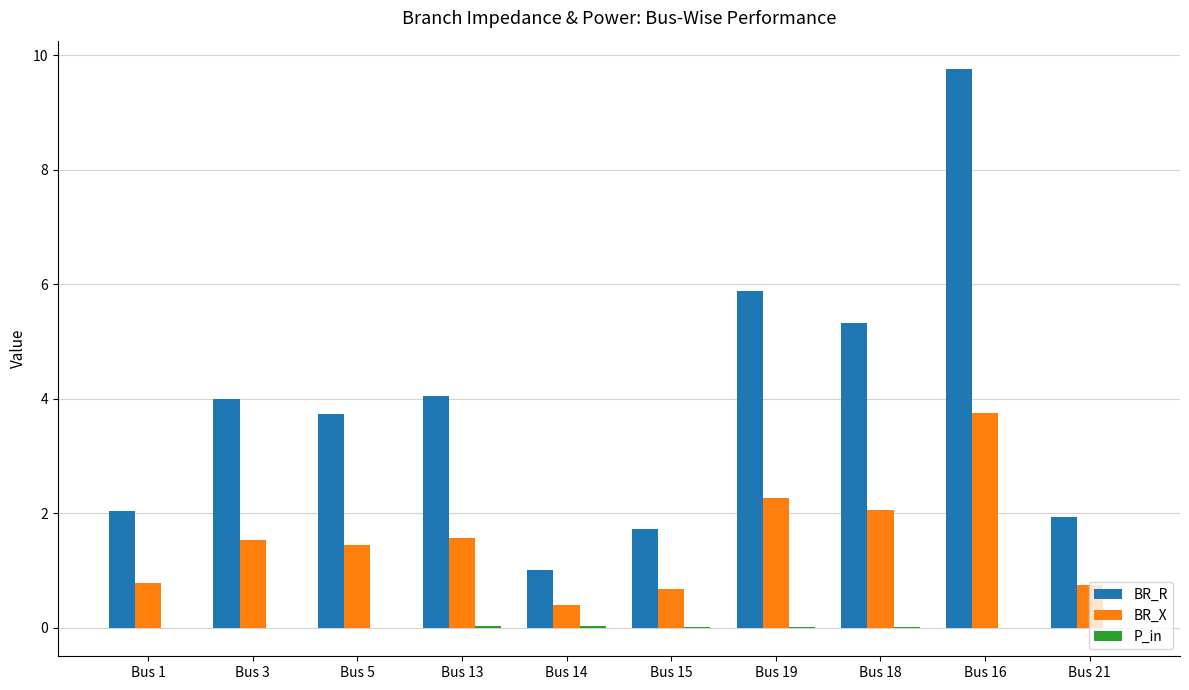

Which series has the largest total across all categories?

BR_R